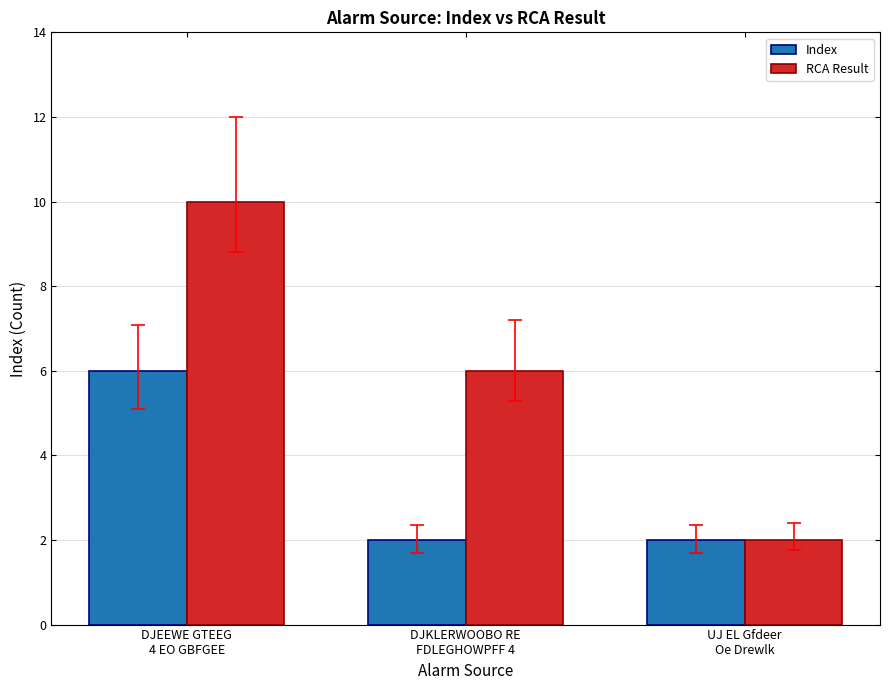

At which label does RCA Result reach its peak?

DJEEWE GTEEG
4 EO GBFGEE